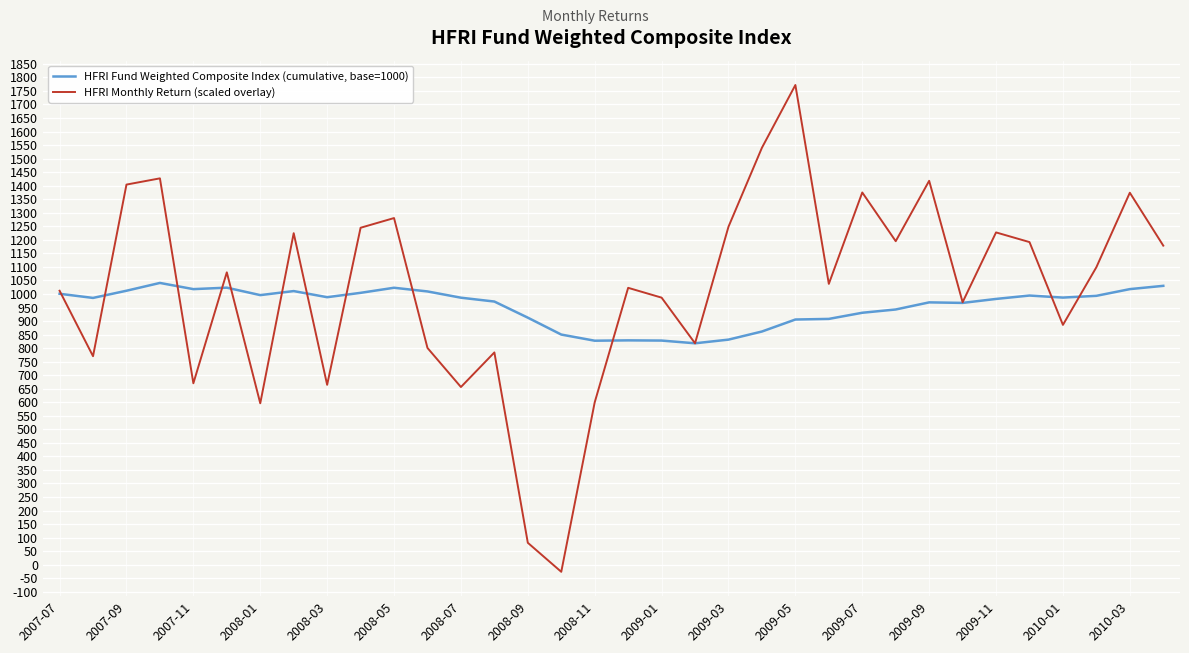

Rank the series by their average value, from highest to lowest.

HFRI Monthly Return (scaled overlay), HFRI Fund Weighted Composite Index (cumulative, base=1000)